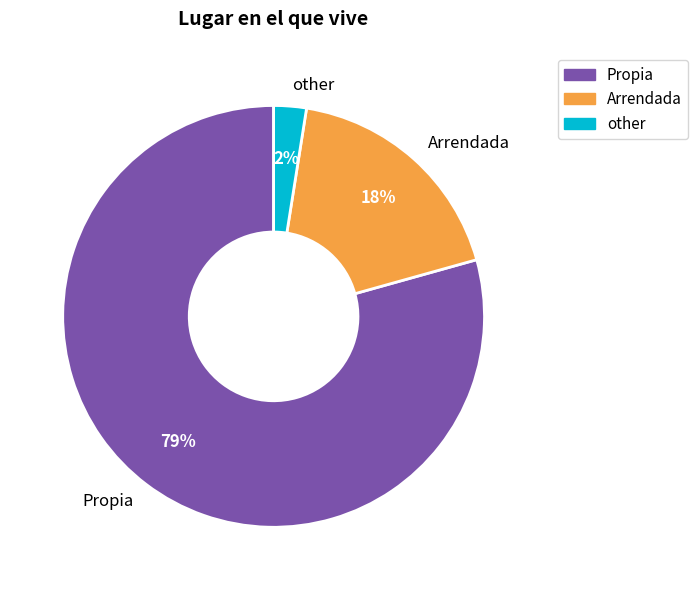

True or false: Propia accounts for 79% of the total.

True